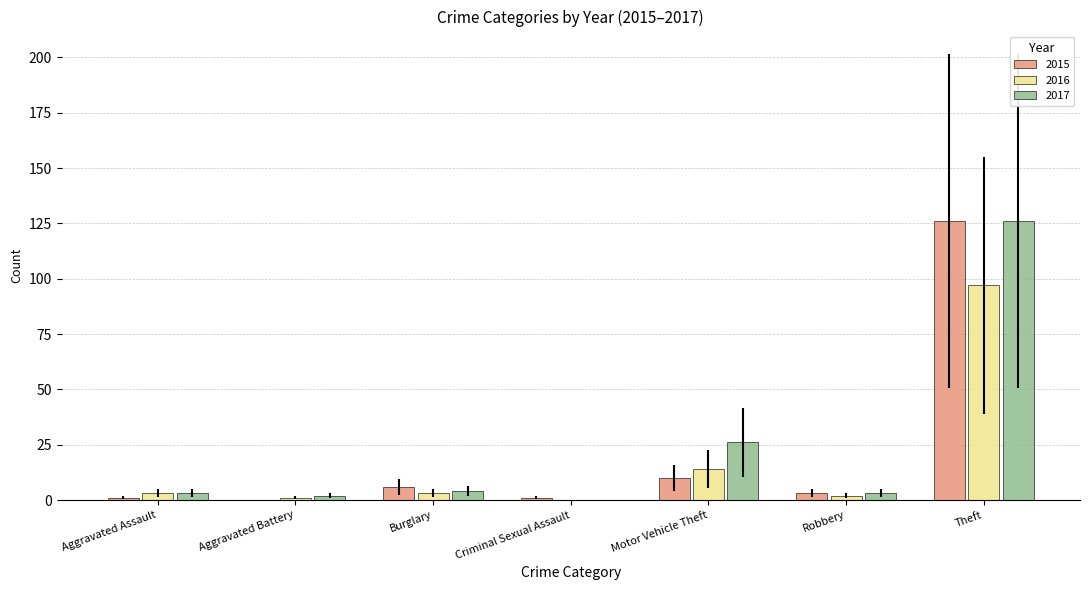

Rank the series by their maximum value, from highest to lowest.

2015, 2017, 2016